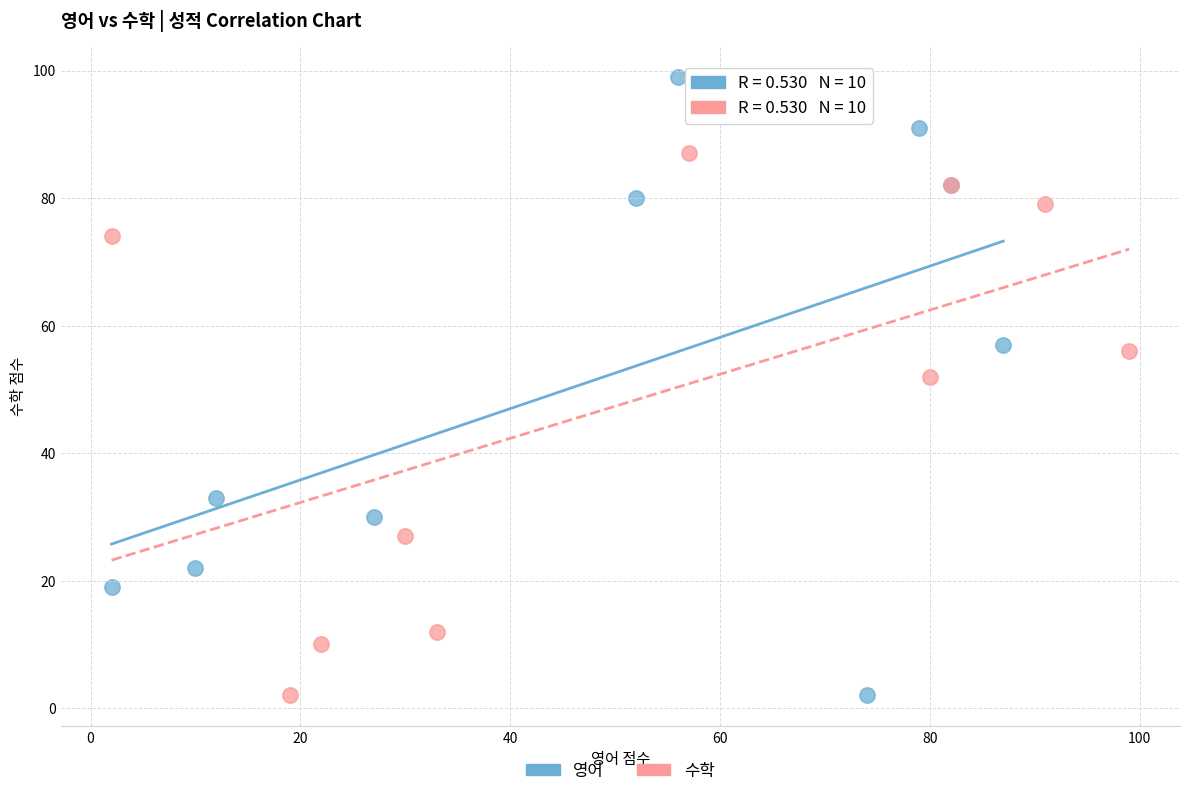

Which series has the largest Y range (max minus min)?

영어